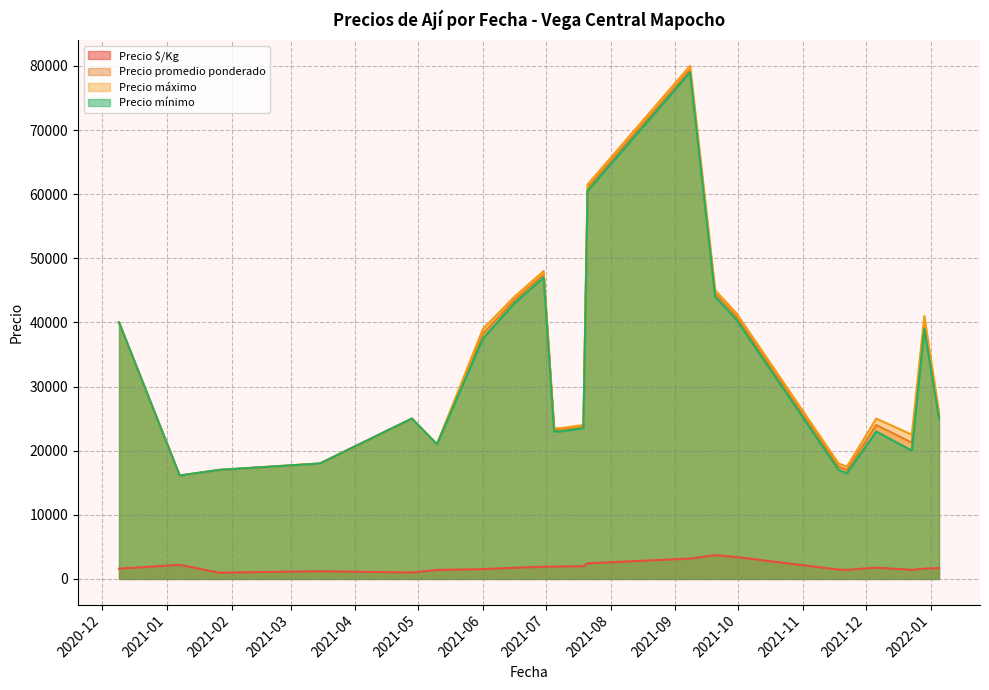

True or false: Precio mínimo and Precio $/Kg intersect in this chart.

False